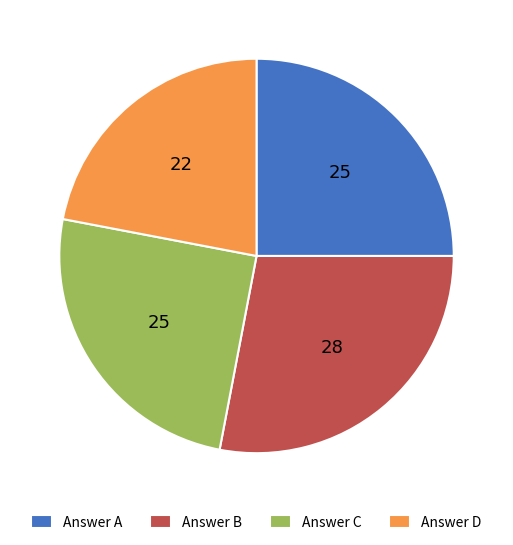

Count the number of slices in the pie.

4